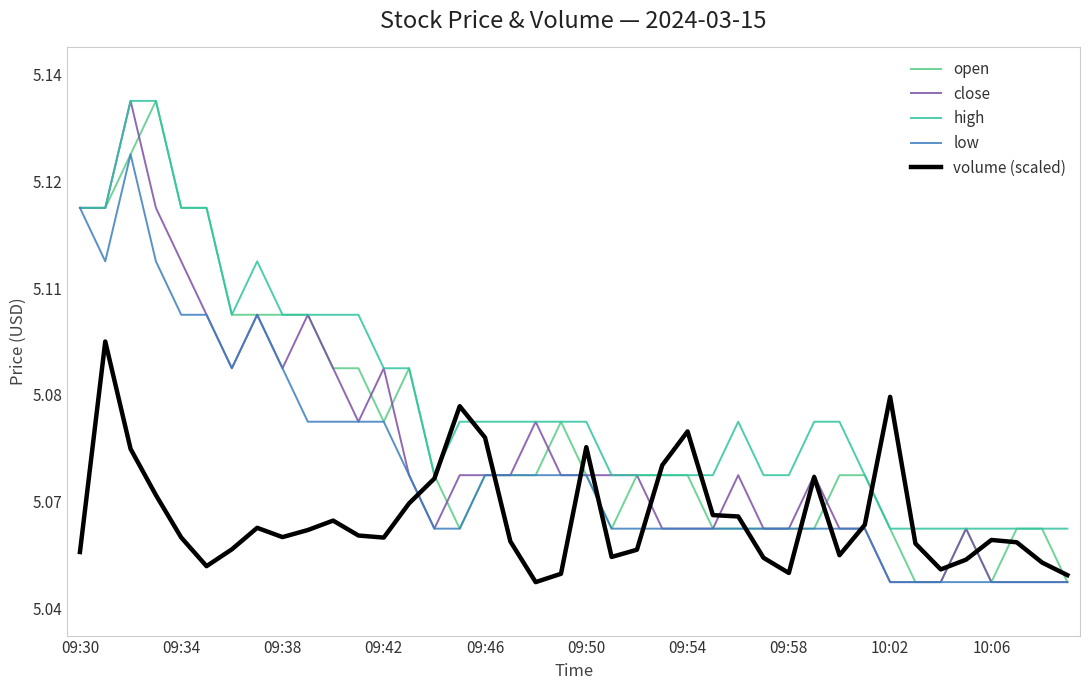

What are all the series names shown in the legend?

open, close, high, low, volume (scaled)